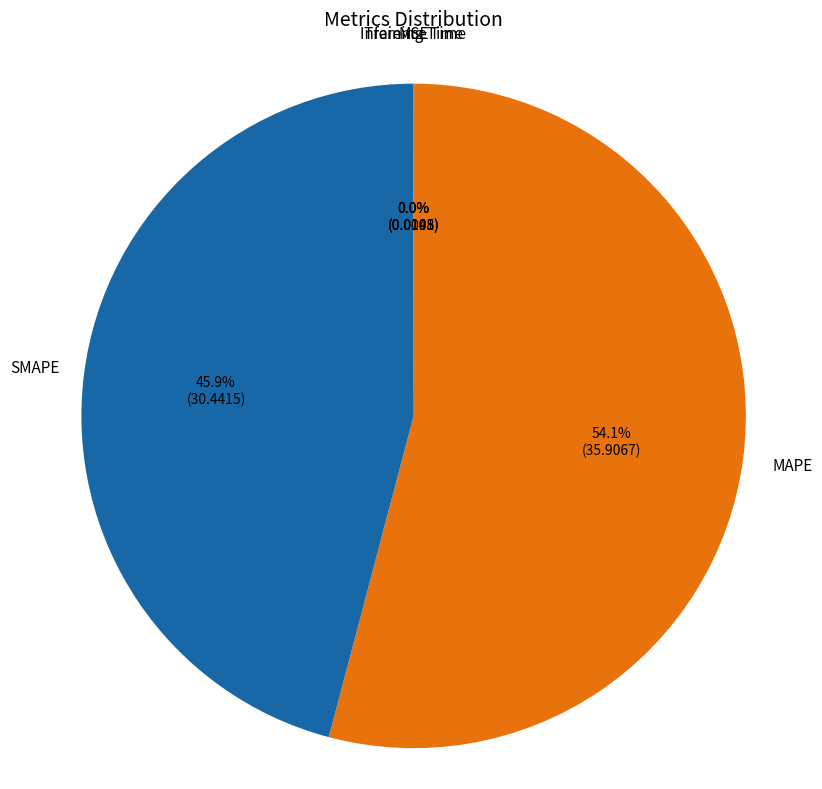

What is the largest slice in the pie chart?

MAPE